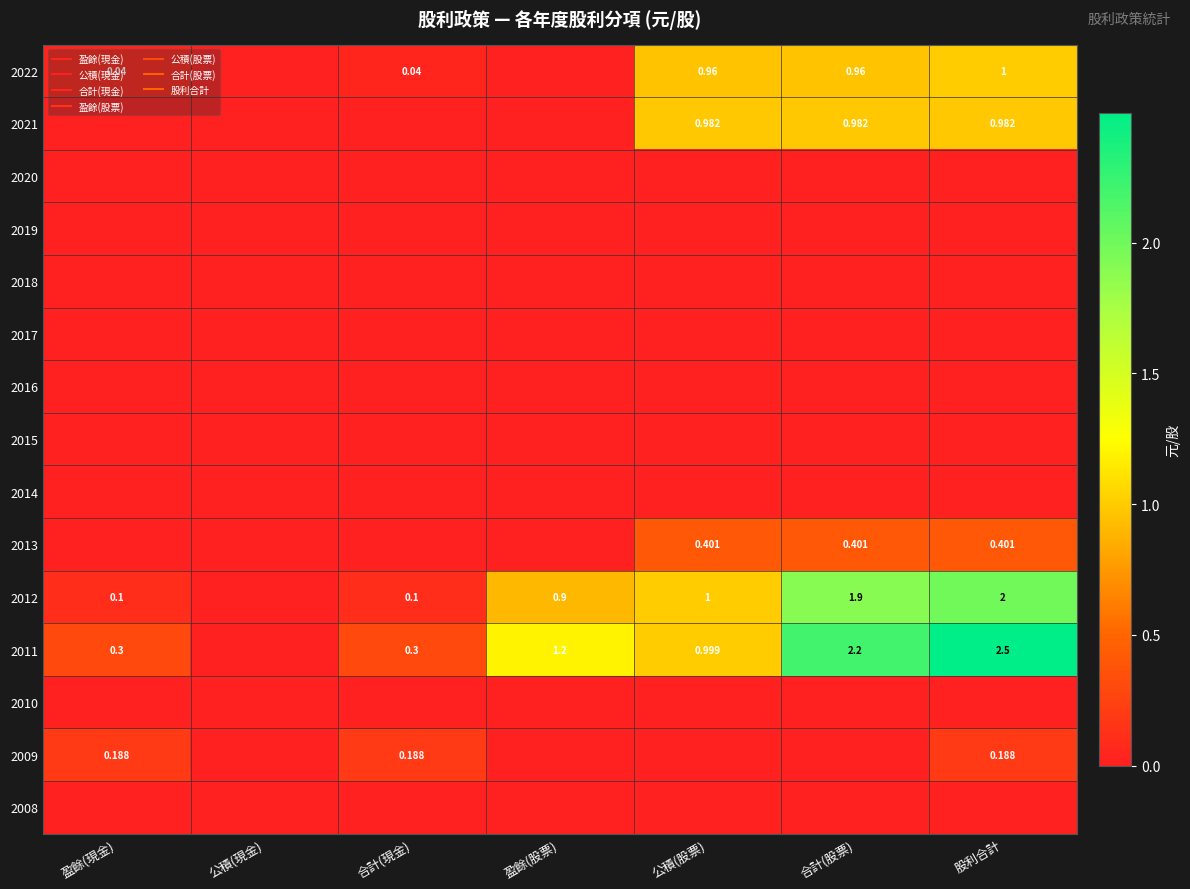

How many values in the 2011 series exceed 0?

6